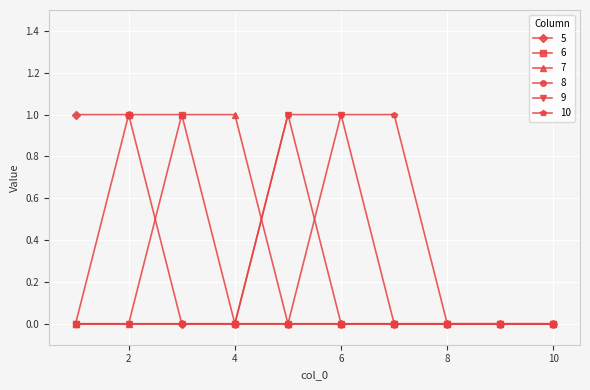

What are all the series names shown in the legend?

5, 6, 7, 8, 9, 10